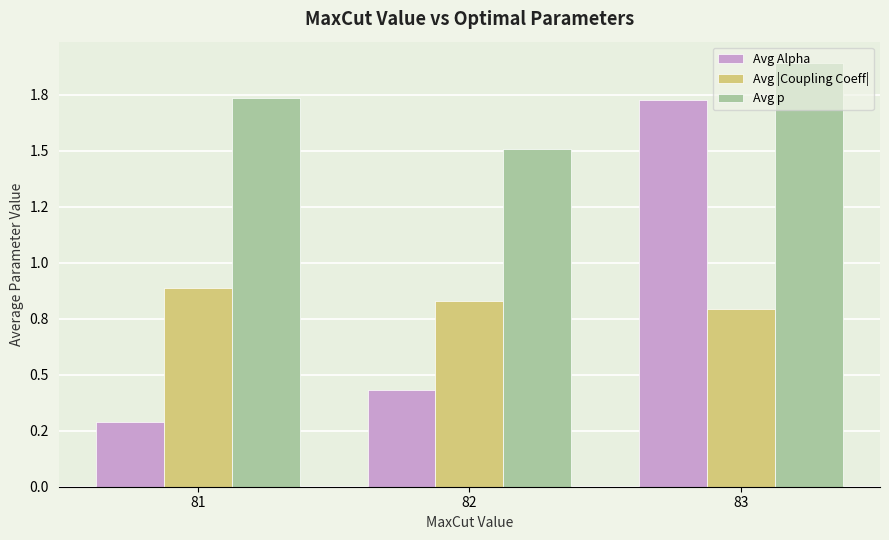

What is the total value across all series at 81?

2.9